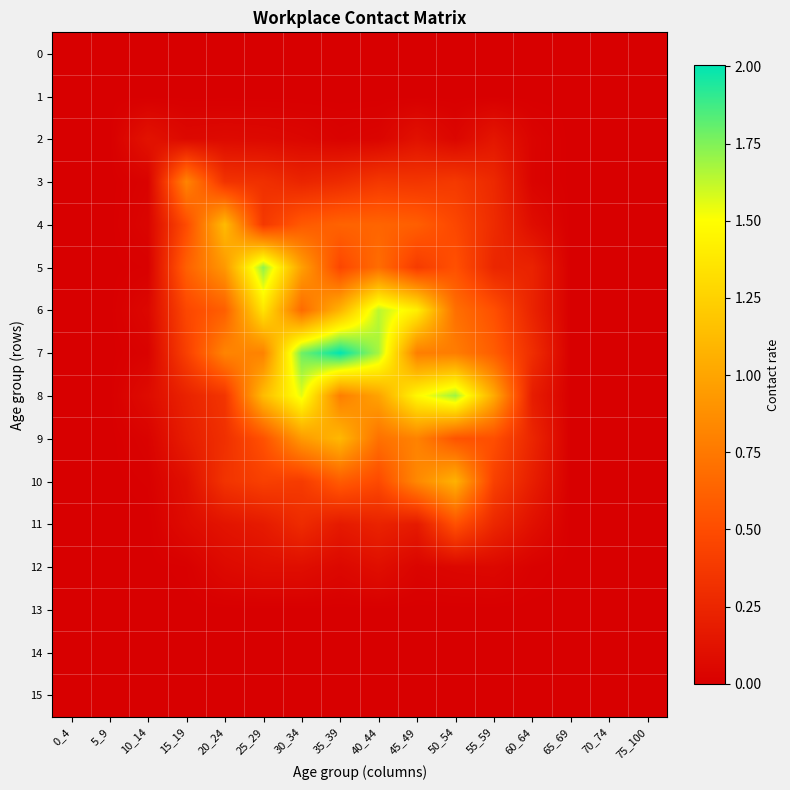

Rank the series by their maximum value, from highest to lowest.

7, 5, 8, 6, 4, 9, 10, 3, 11, 2, 12, 0, 1, 13, 14, 15